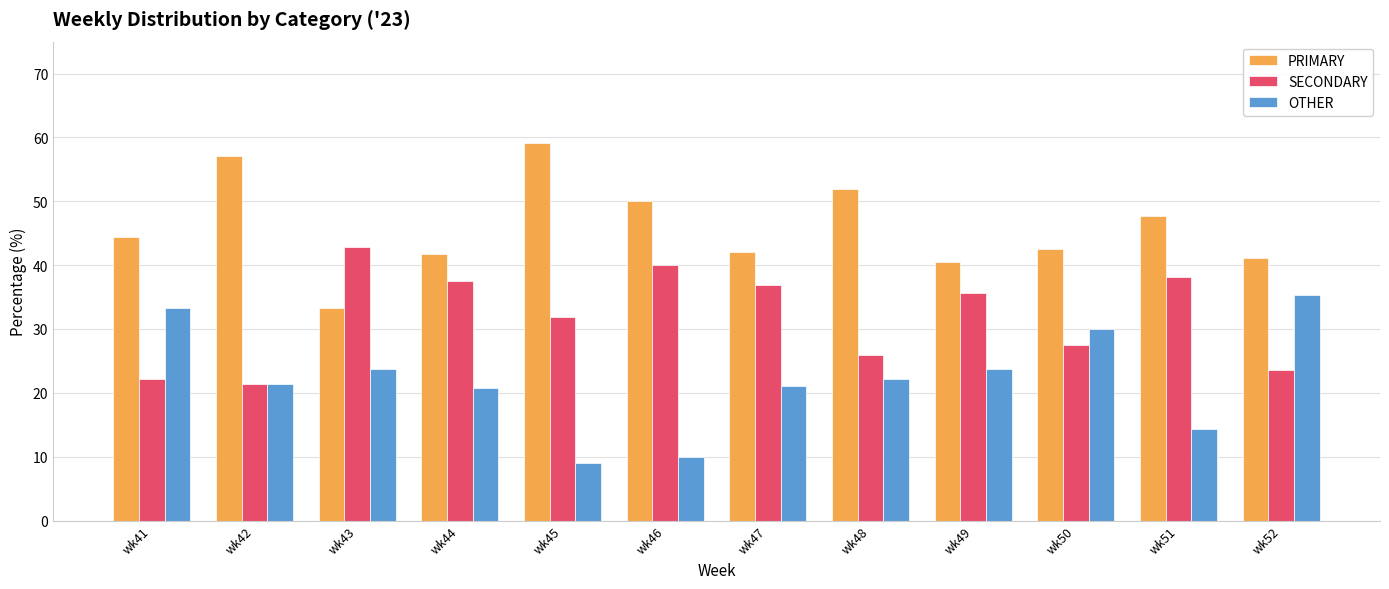

What is the value of the SECONDARY bar at the 11th from the left?

38.1